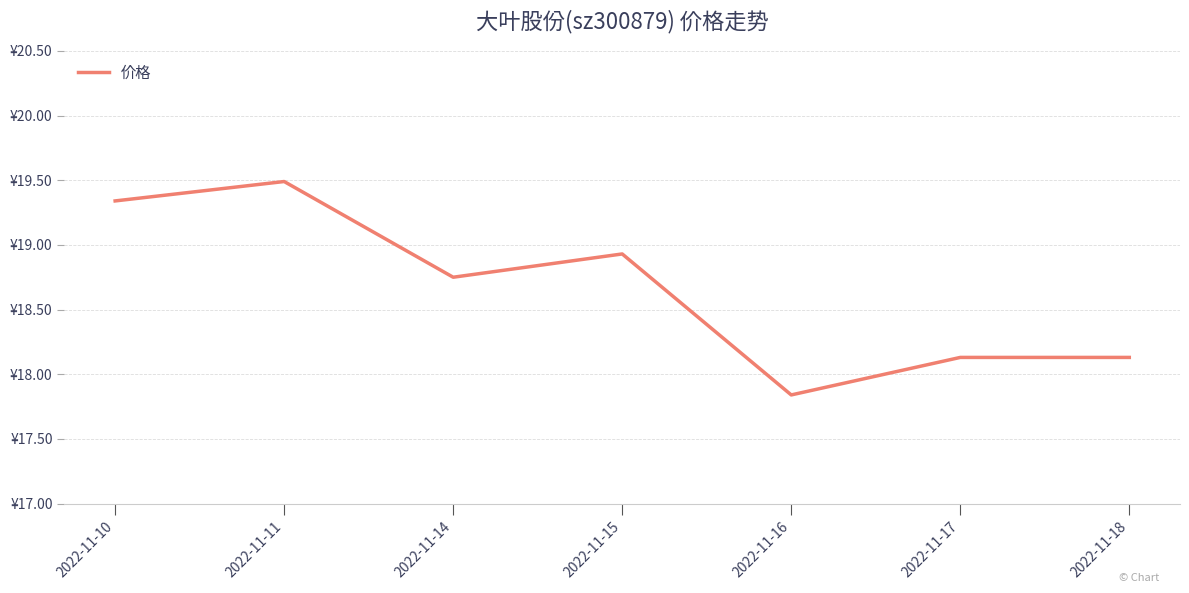

The value at 2022-11-17 is 18.1. True or false?

True